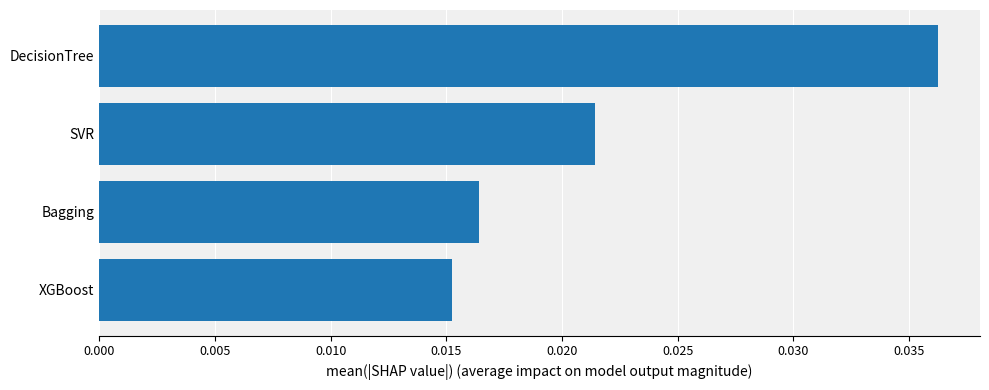

Rank the categories by value from lowest to highest.

XGBoost, Bagging, SVR, DecisionTree